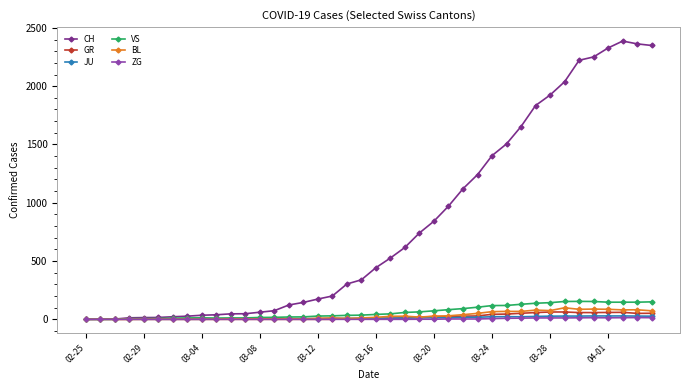

At how many categories does at least one series exceed 1291?

12